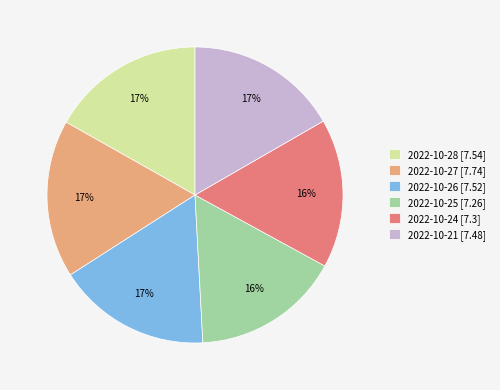

True or false: 2022-10-26 accounts for 17% of the total.

True